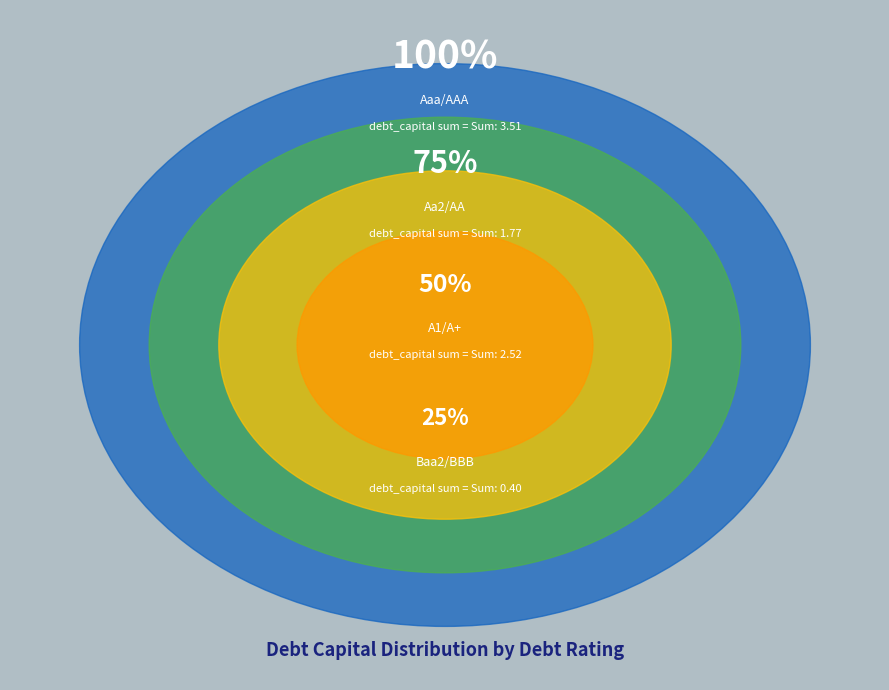

Is it true that A1/A+ is 1% of the pie?

False